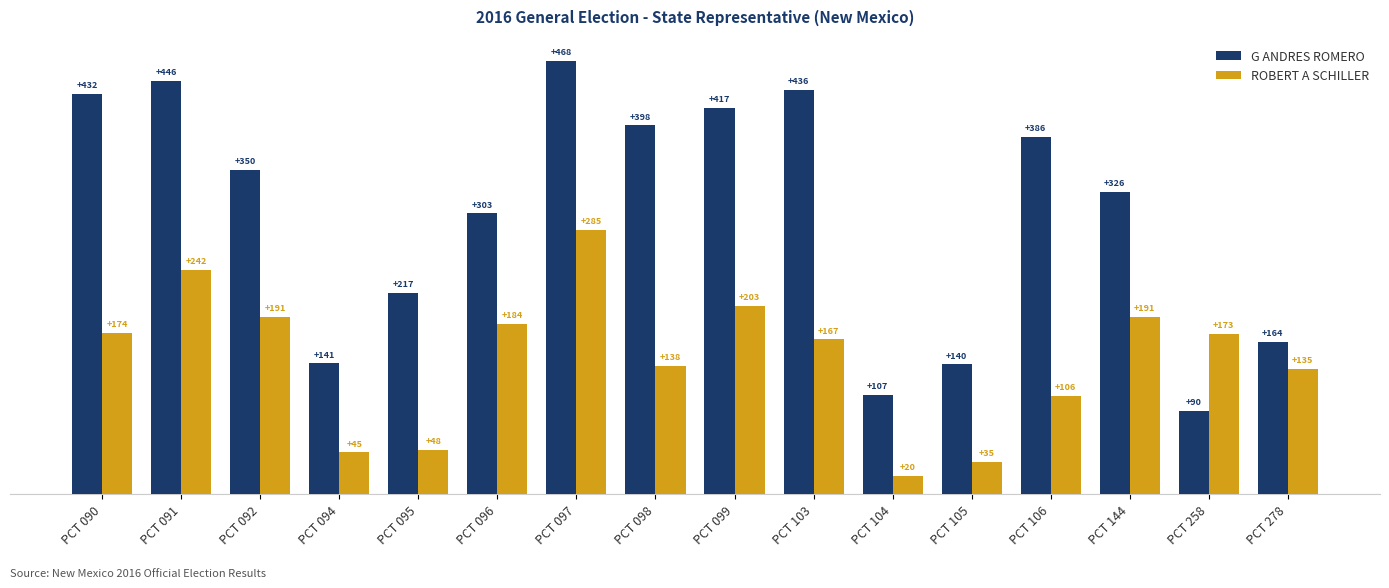

Rank the series at PCT 095 from lowest to highest value.

ROBERT A SCHILLER, G ANDRES ROMERO